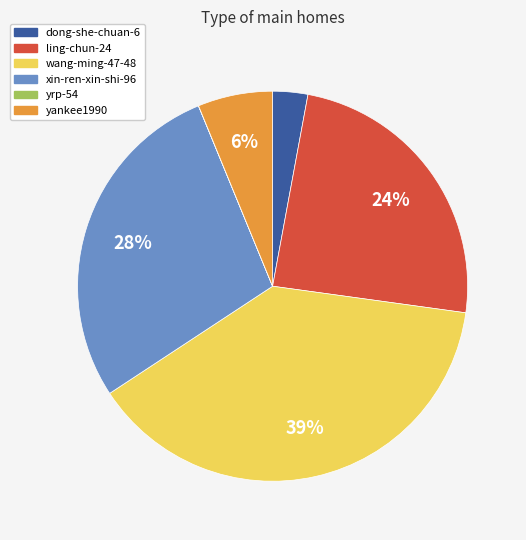

Combined, do wang-ming-47-48 and ling-chun-24 account for over 50%?

Yes